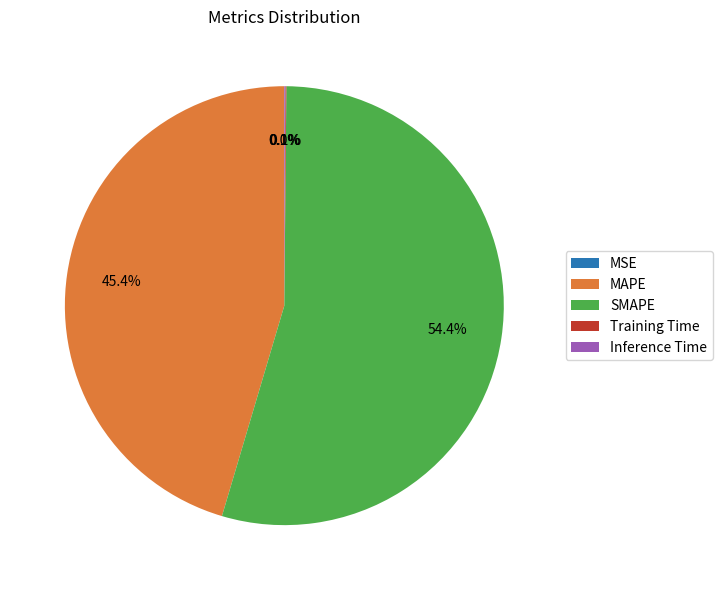

Between MAPE and SMAPE, which is larger?

SMAPE